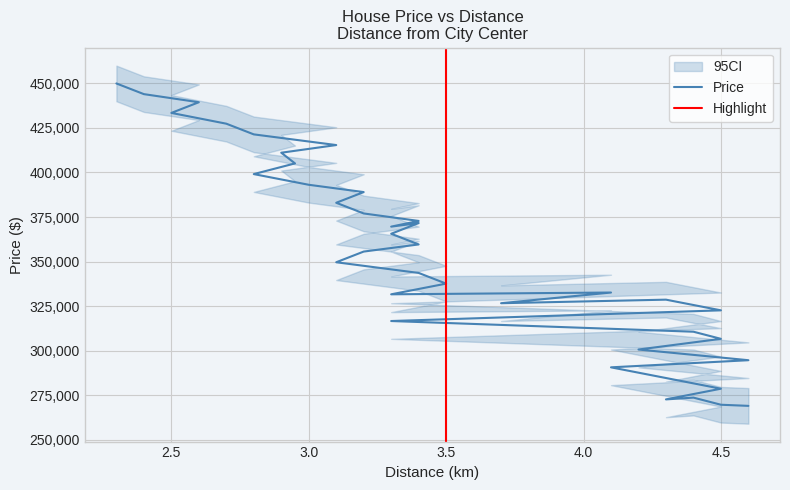

List the labels in order of value, smallest first.

4.6, 4.5, 4.3, 4.4, 4.5, 4.3, 4.1, 4.6, 4.2, 4.5, 4.4, 3.3, 4.5, 3.7, 4.3, 3.3, 4.1, 3.5, 3.4, 3.1, 3.2, 3.4, 3.3, 3.3, 3.4, 3.4, 3.2, 3.1, 3.2, 3.0, 2.8, 2.95, 2.9, 3.1, 2.8, 2.7, 2.5, 2.6, 2.4, 2.3